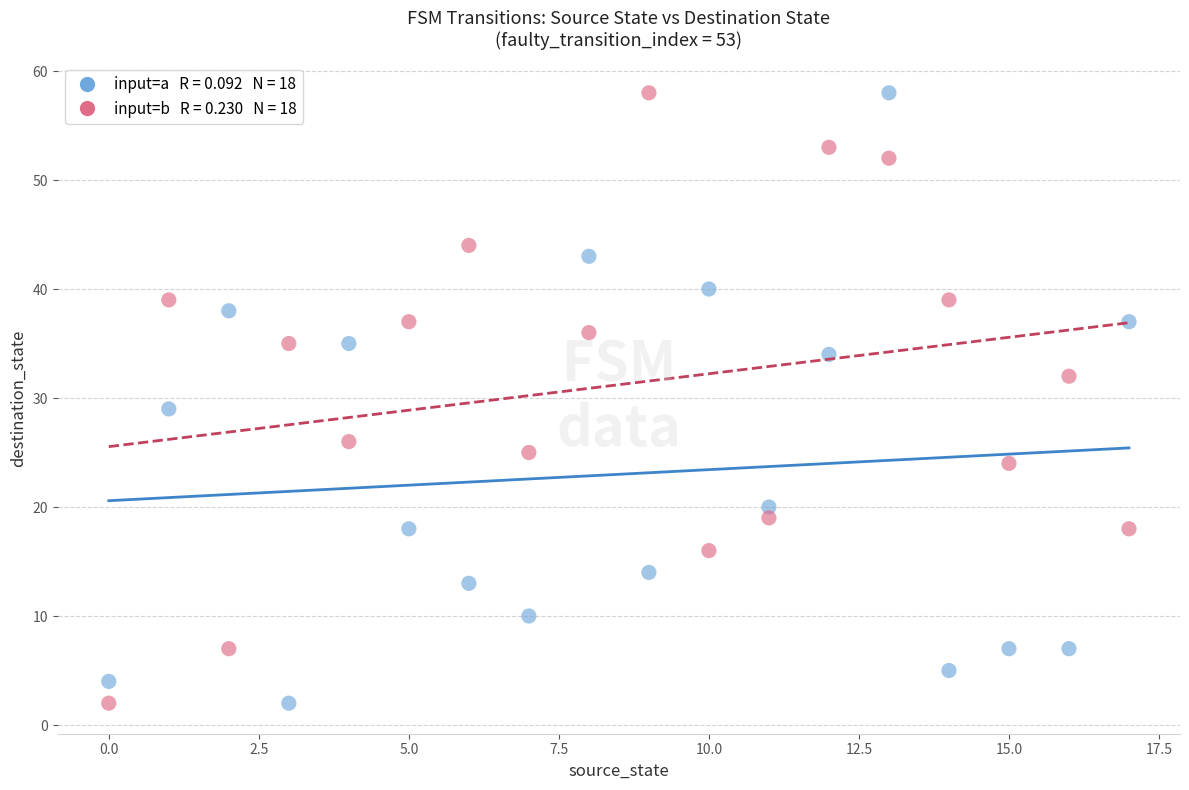

Across all series, what Y value is closest to 30?

29